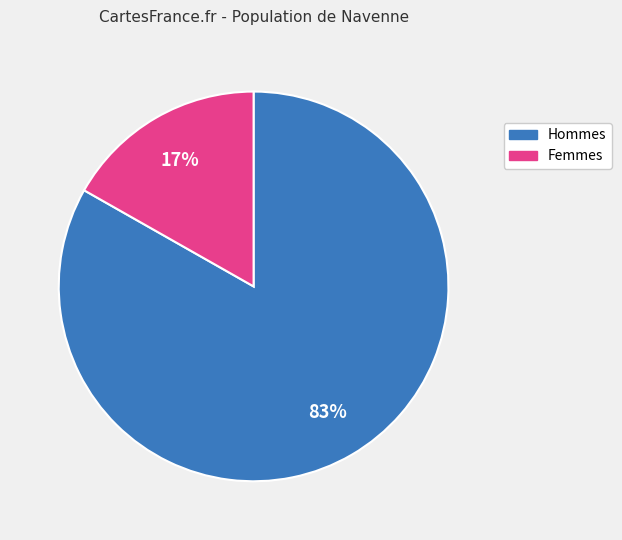

Combined, do Hommes and Femmes account for over 50%?

Yes